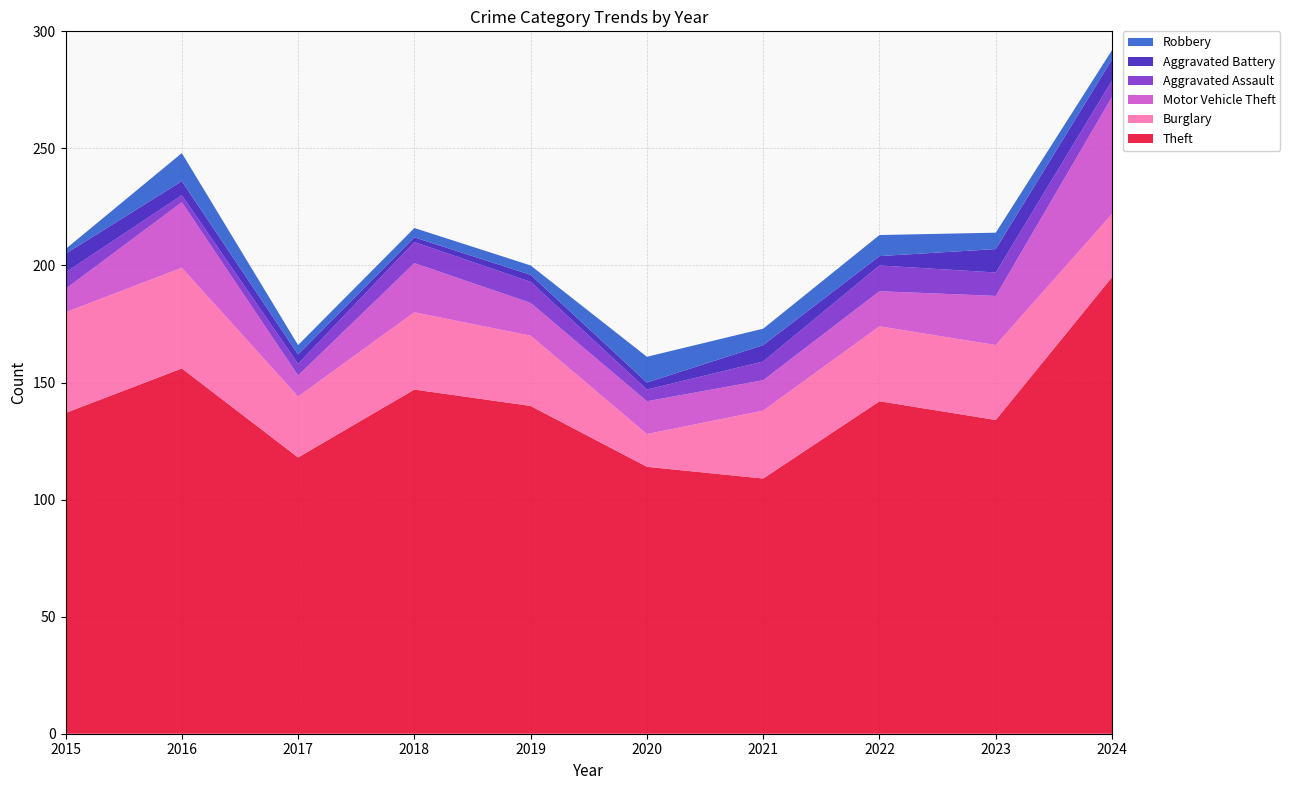

Reading left to right, transcribe all the data shown in this chart.

Theft: 137	156	118	147	140	114	109	142	134	195
Burglary: 43	43	26	33	30	14	29	32	32	27
Motor Vehicle Theft: 10	28	9	21	14	14	13	15	21	50
Aggravated Assault: 7	3	5	9	9	5	8	11	10	7
Aggravated Battery: 8	6	4	2	3	3	7	4	10	9
Robbery: 2	12	4	4	4	11	7	9	7	4